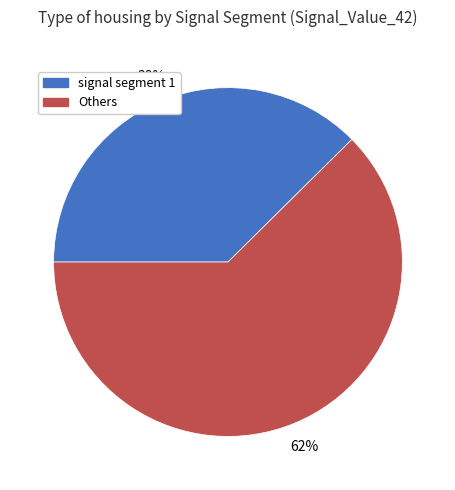

How many slices are in this pie chart?

2